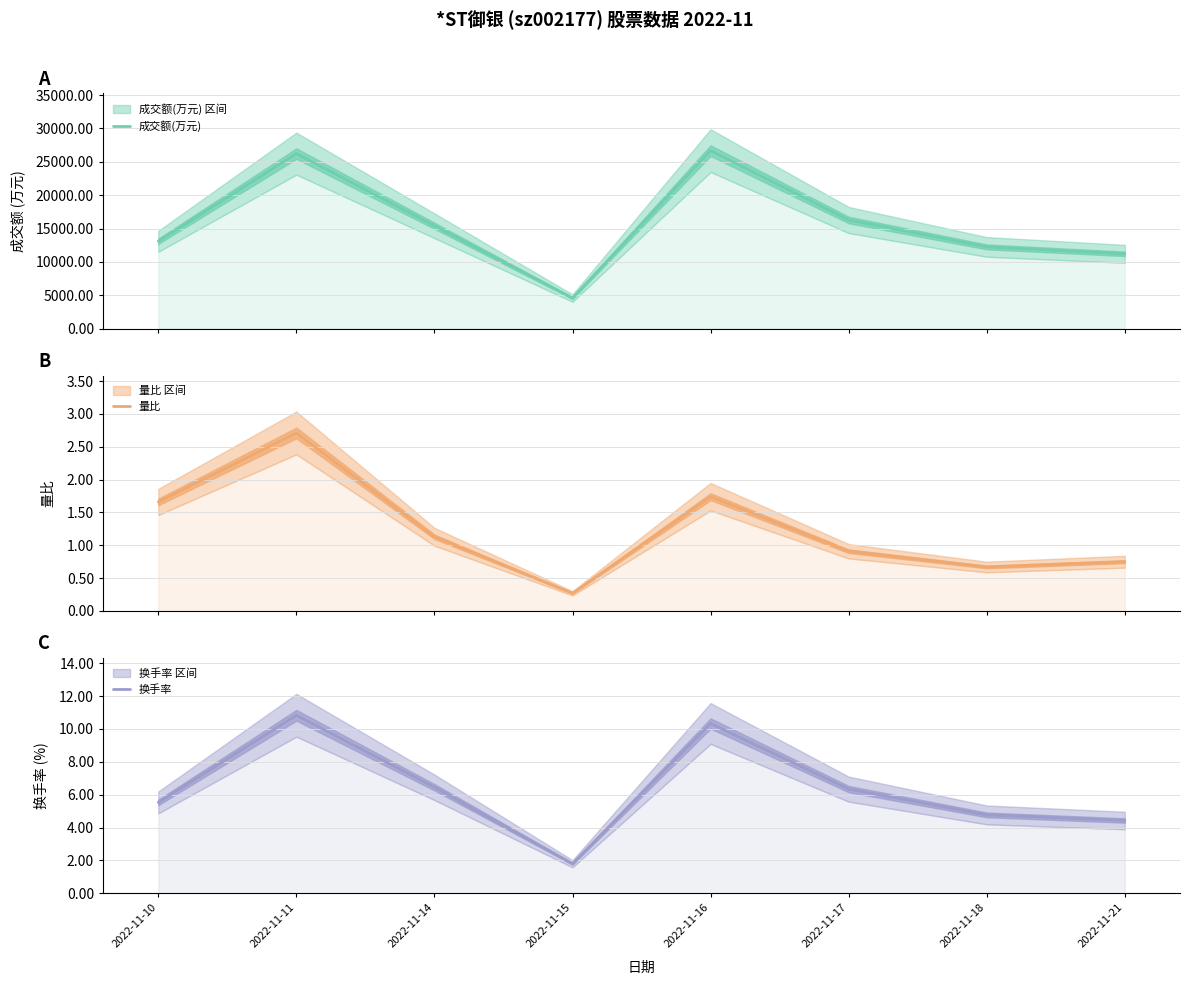

What is the maximum value for 换手率?

10.8